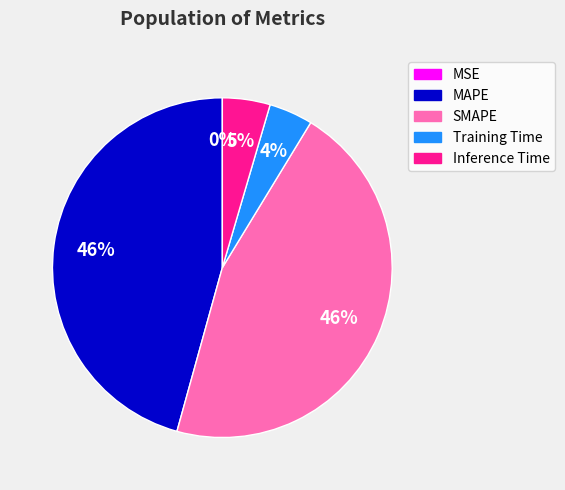

To the nearest percent, what is the difference between the largest and smallest slice percentages?

46%